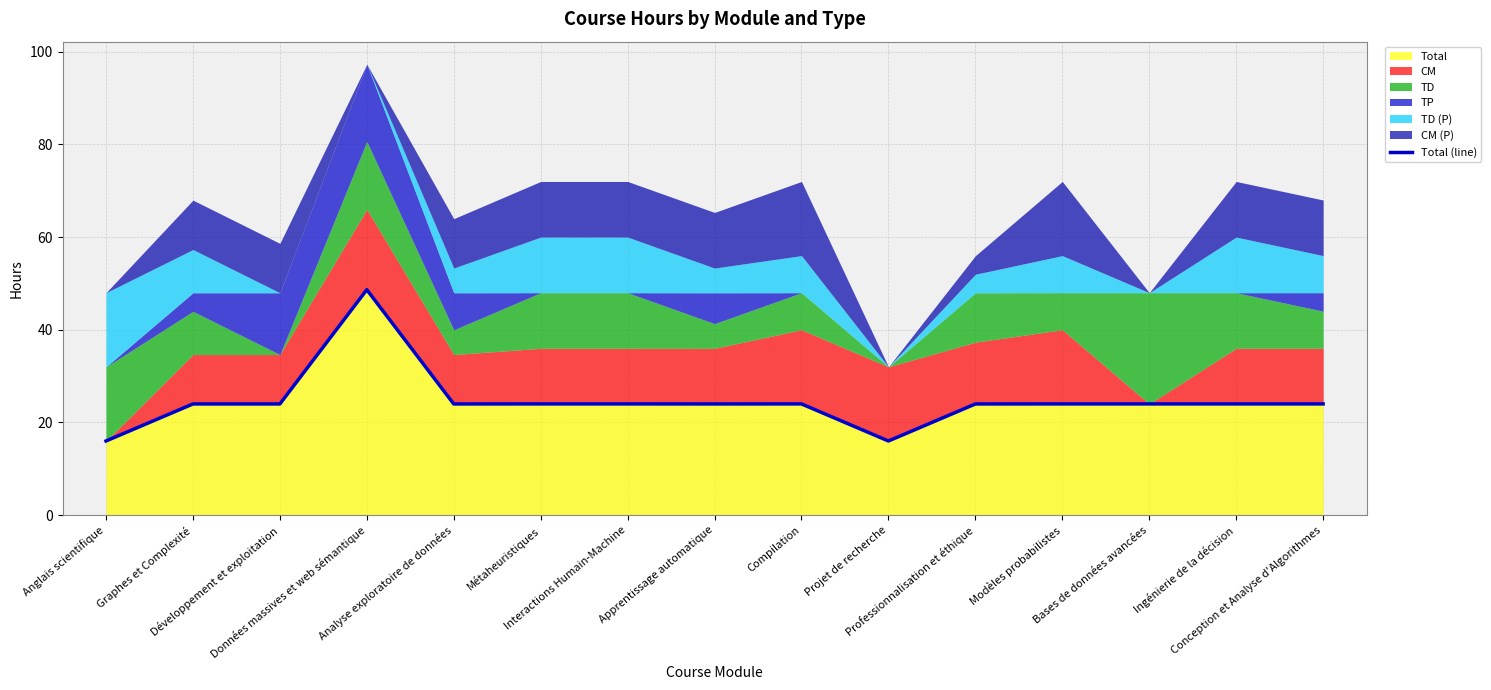

What is the minimum value for Total?

16.0